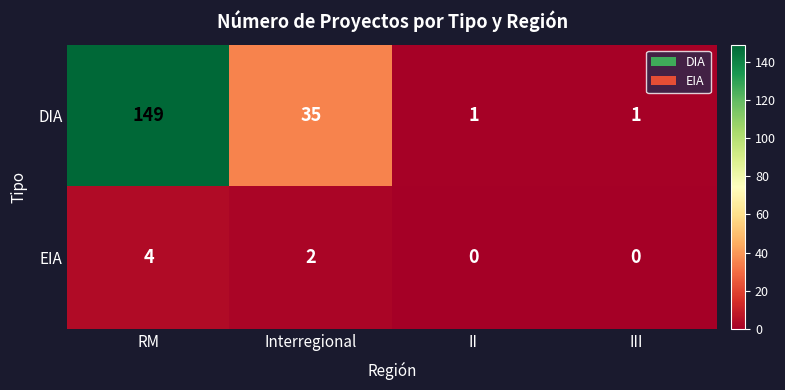

Which category has the highest value across all series?

RM